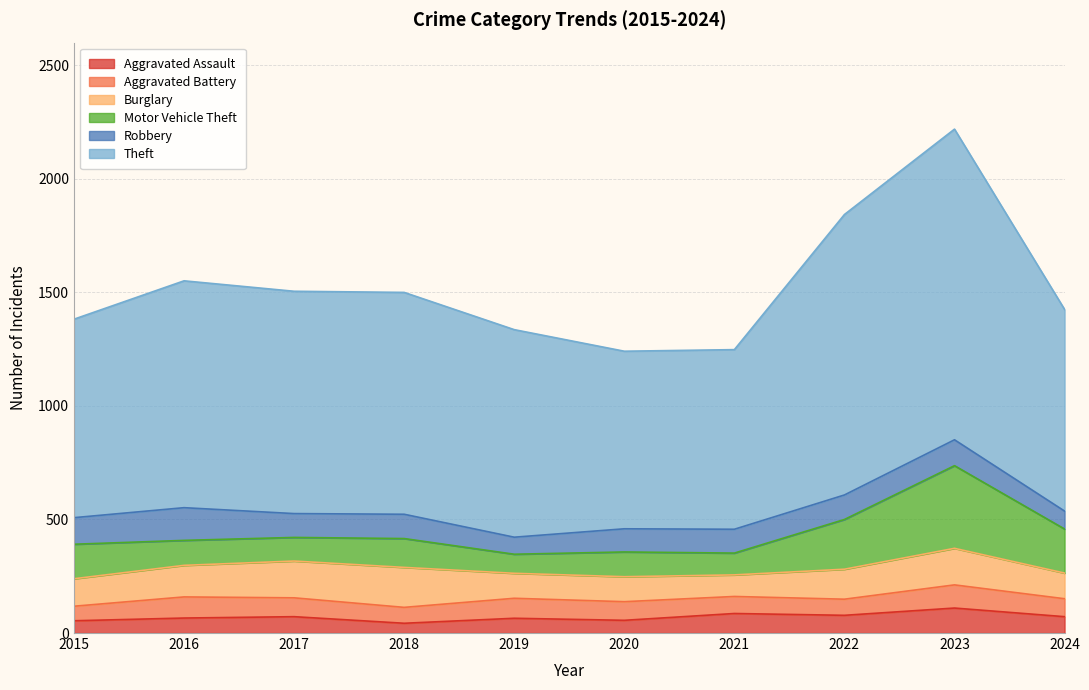

Which series has the largest total across all categories?

Theft